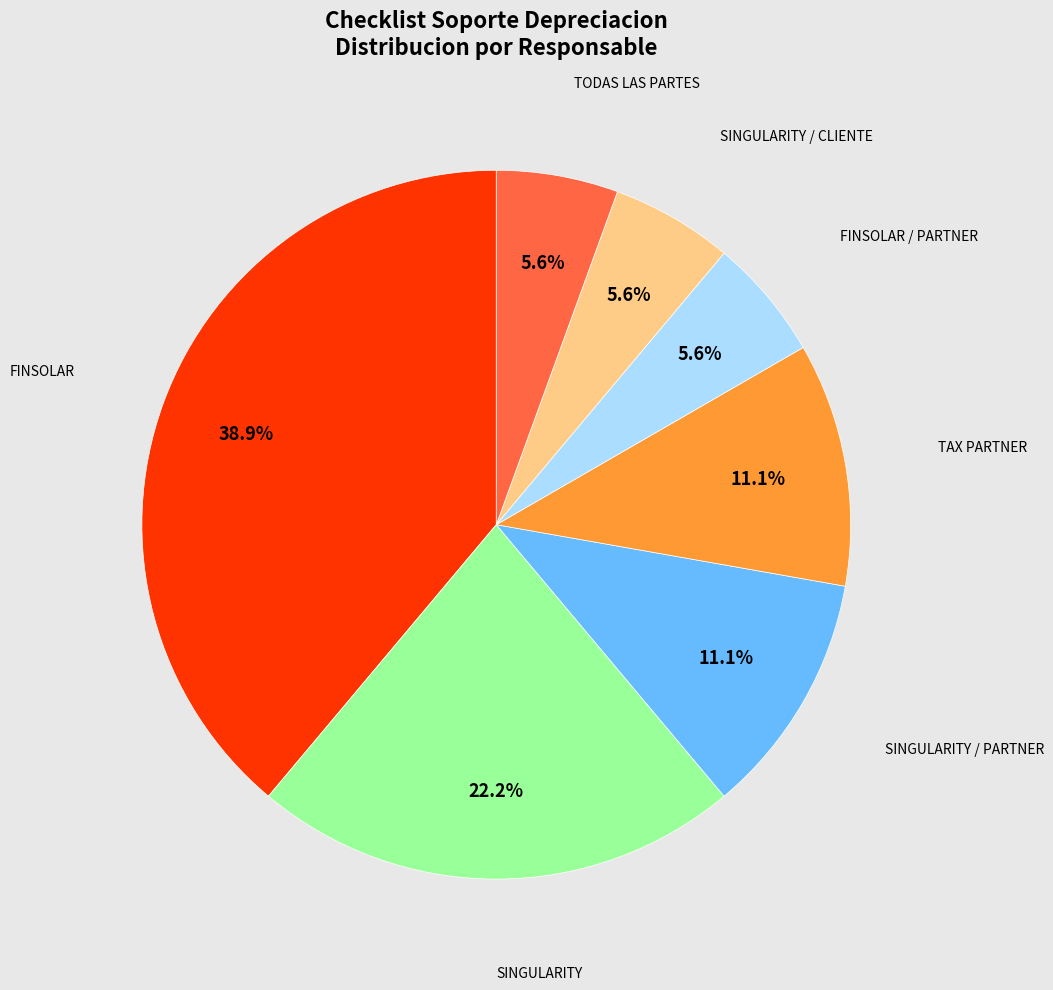

Is there any slice that represents more than half of the pie?

No